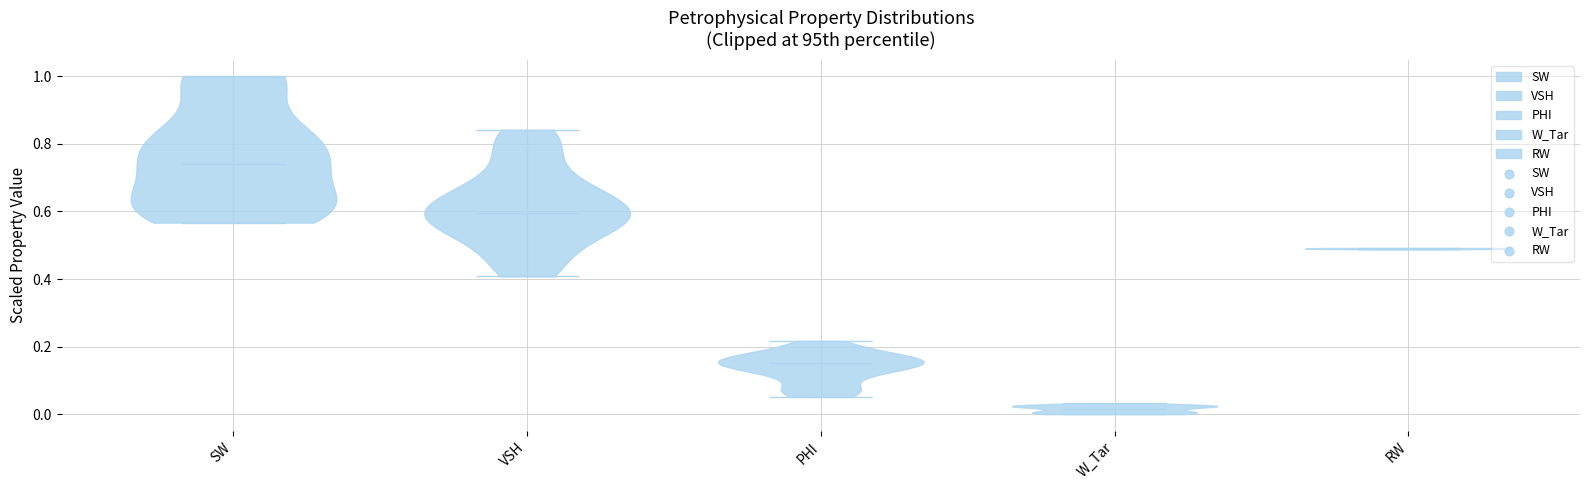

Reading left to right, read every violin against the y-axis: where its median line is, and the lowest and highest points it reaches. The values are not printed on the chart, so give them approximately, as read against the axis.

SW: median line 0.74, lowest point 0.56, highest point 1.00
VSH: median line 0.60, lowest point 0.40, highest point 0.84
PHI: median line 0.16, lowest point 0.06, highest point 0.22
W_Tar: median line 0.02, lowest point 0.00, highest point 0.04
RW: median line 0.50, lowest point 0.48, highest point 0.50